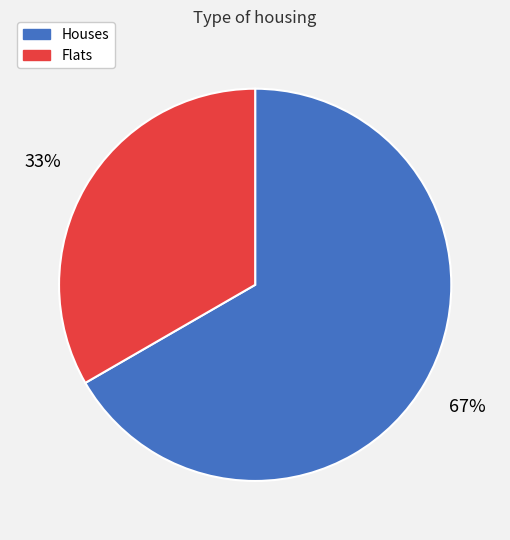

Approximately how many times larger is the value at Flats compared to Houses?

0.5